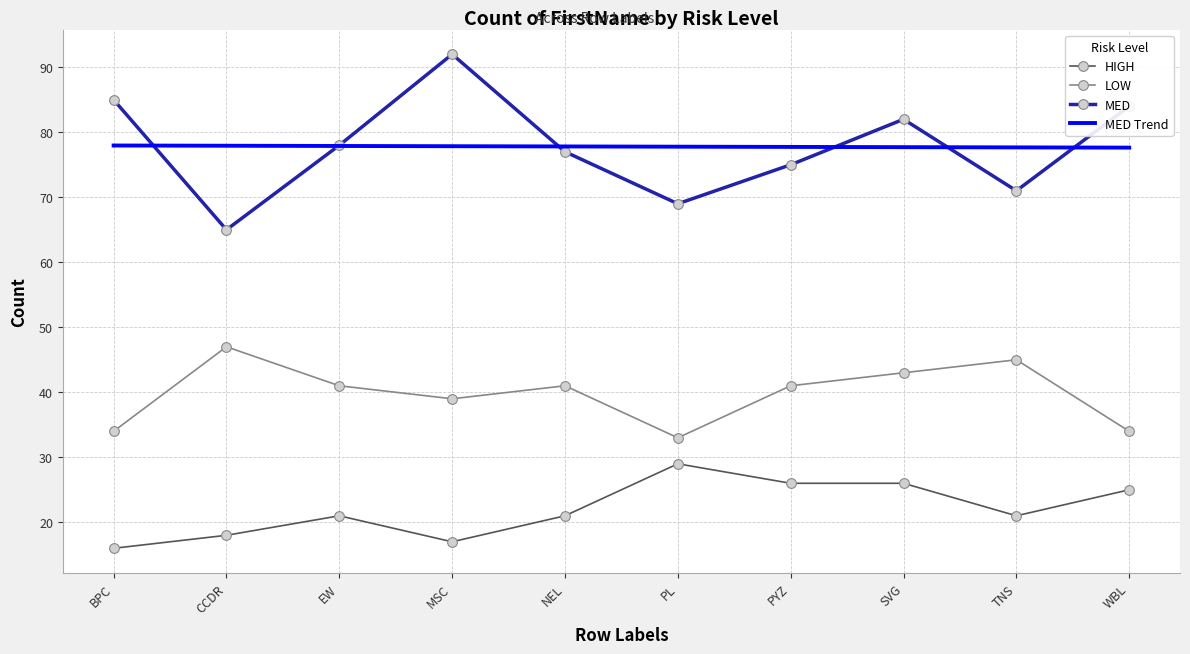

Is it true that HIGH equals 17.0 at MSC?

True